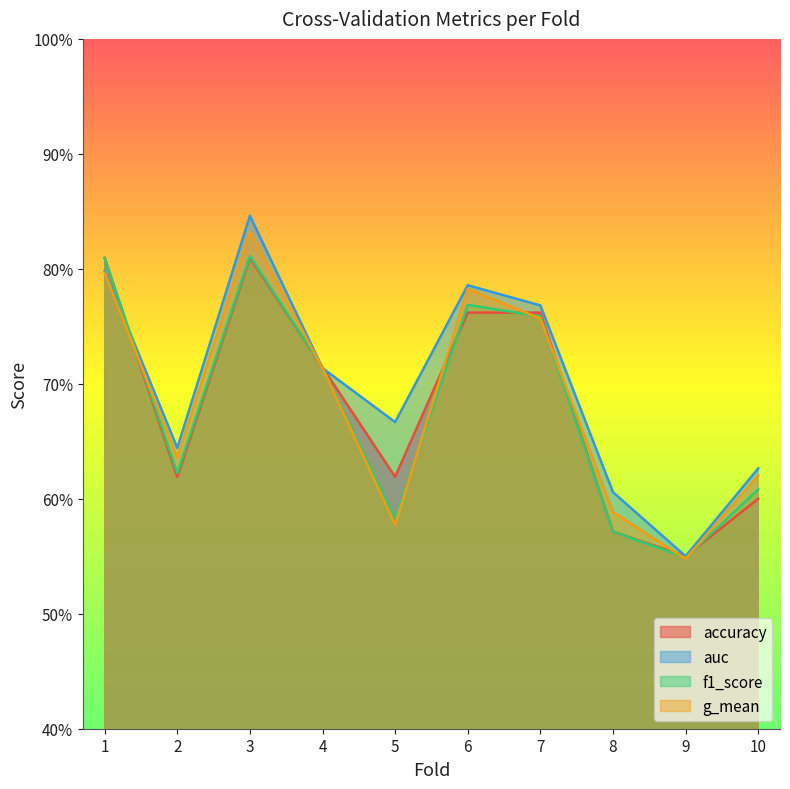

What is the greatest value displayed?

0.8